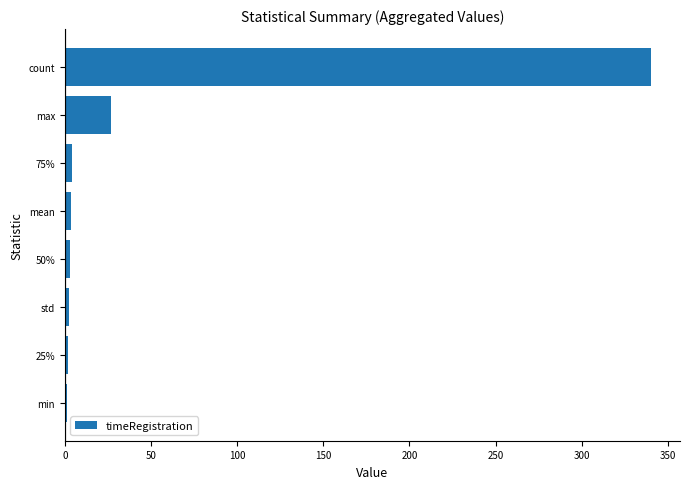

How many distinct data groups are displayed?

1